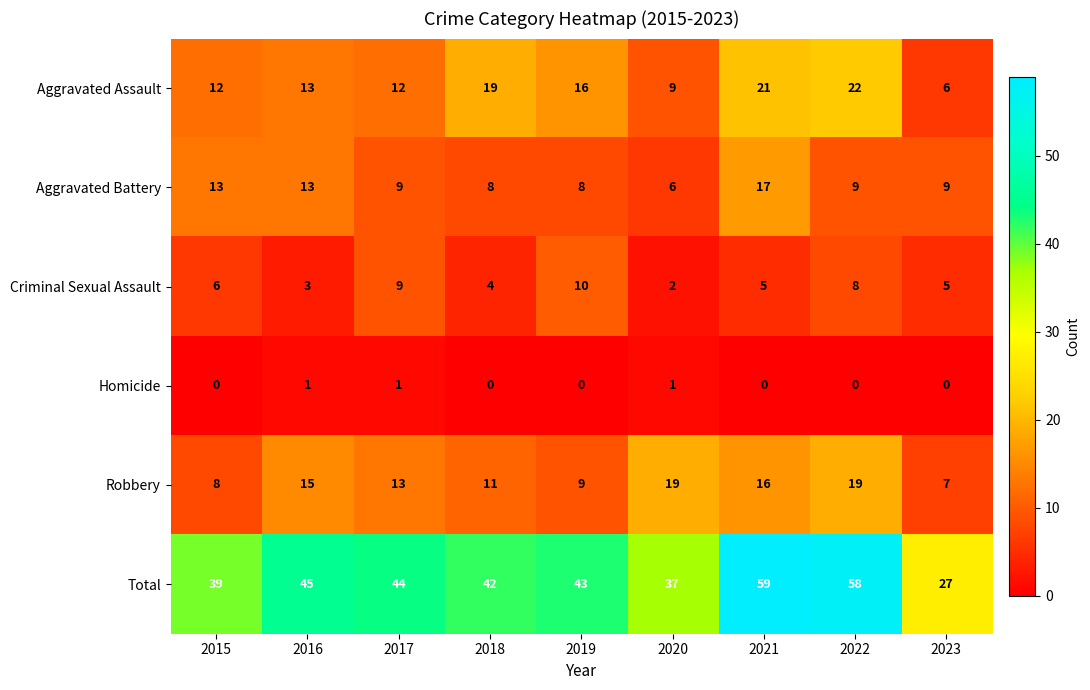

What is the sum of the Aggravated Assault values at 2017 and 2023?

18